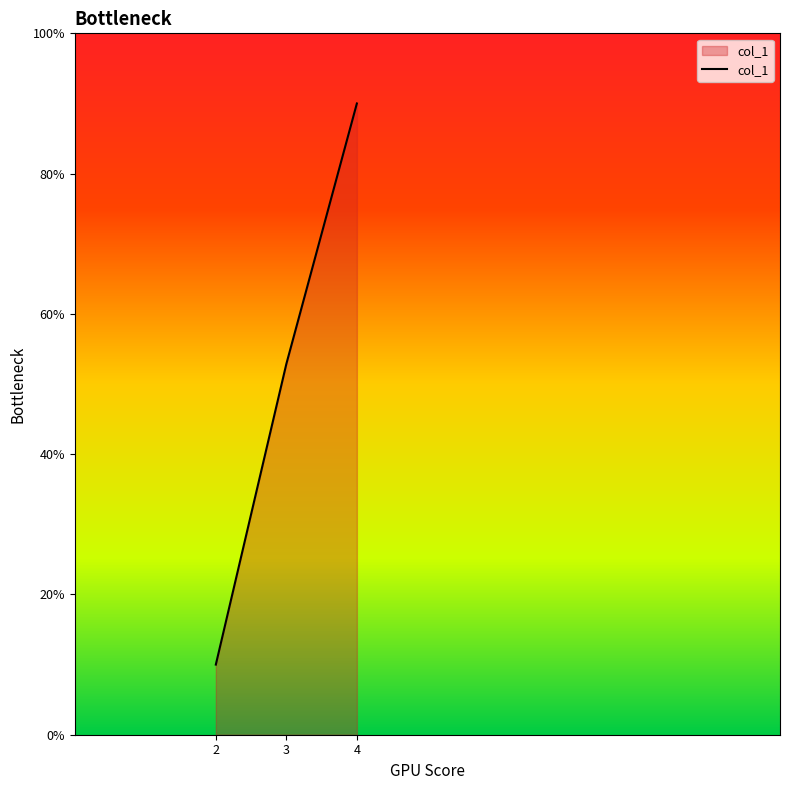

Does the chart display data point markers on the line(s)?

No